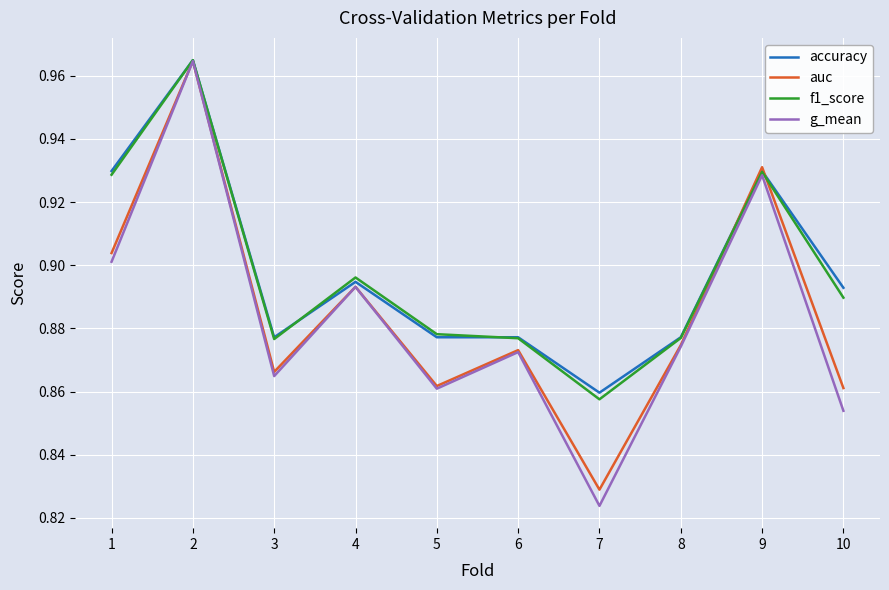

At which category does the chart reach its minimum across all series?

7